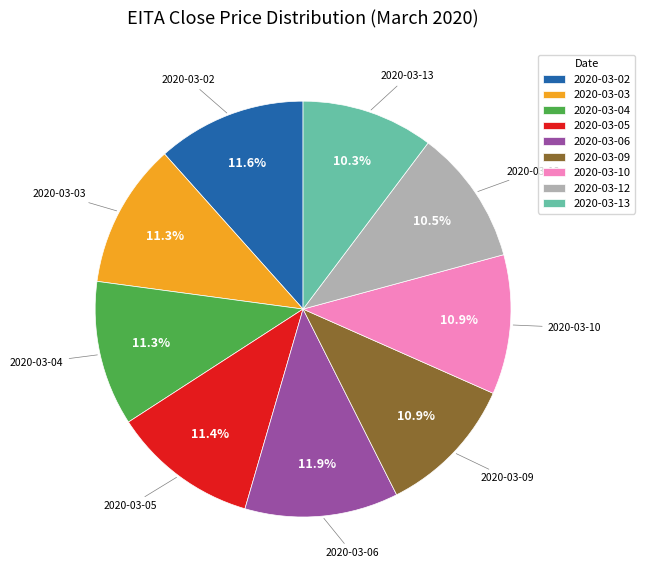

Count the number of slices in the pie.

9